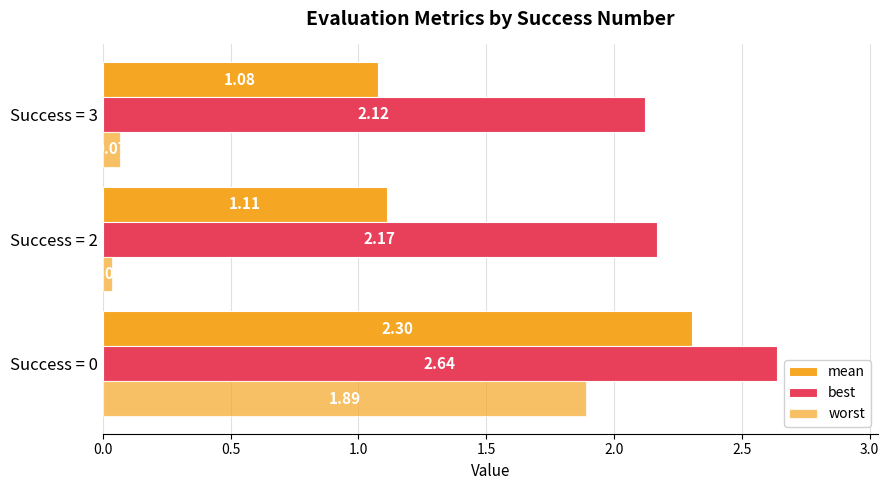

Count the number of categories in the chart.

3